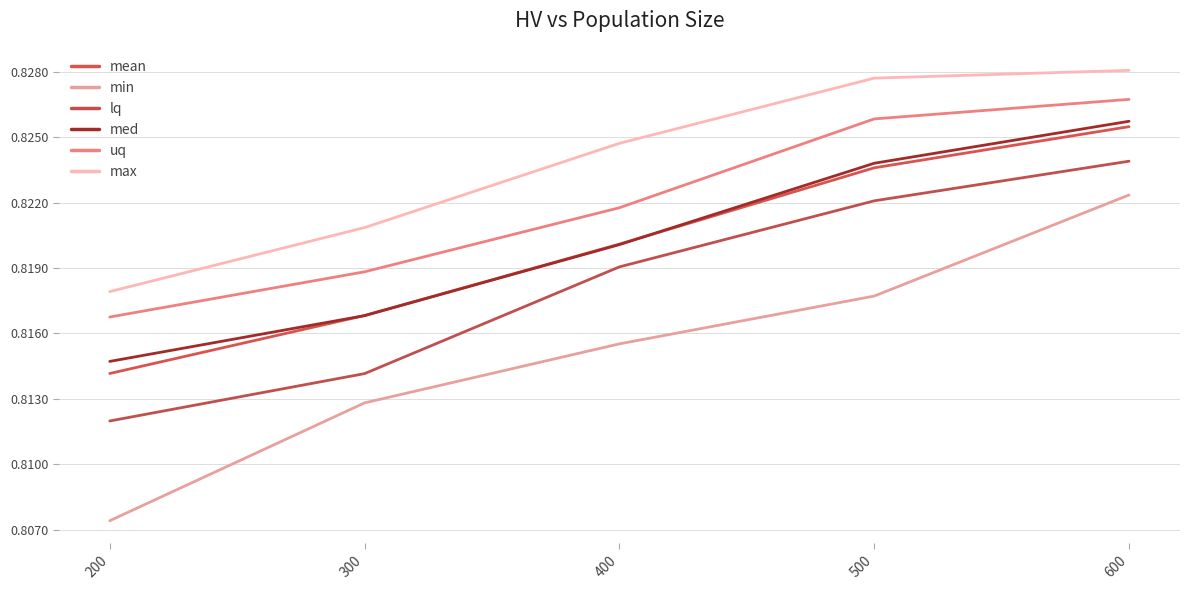

True or false: mean has a value of 0.8 at 400.

True